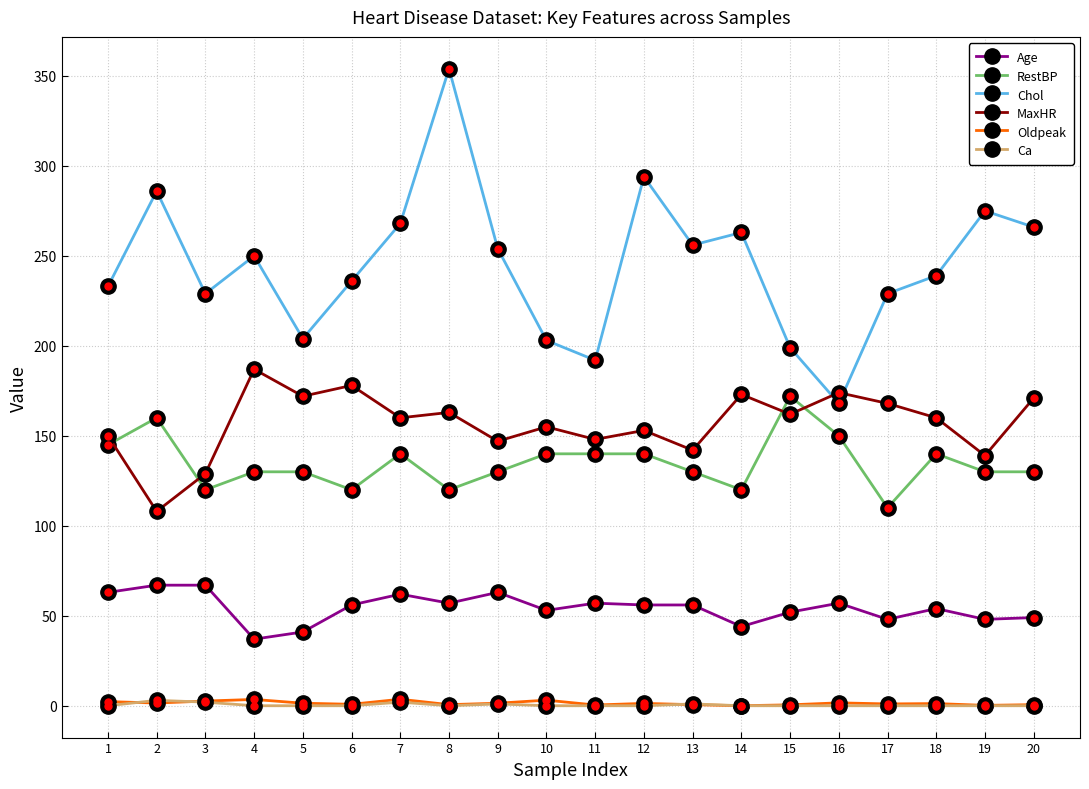

What is the maximum value for MaxHR?

187.0